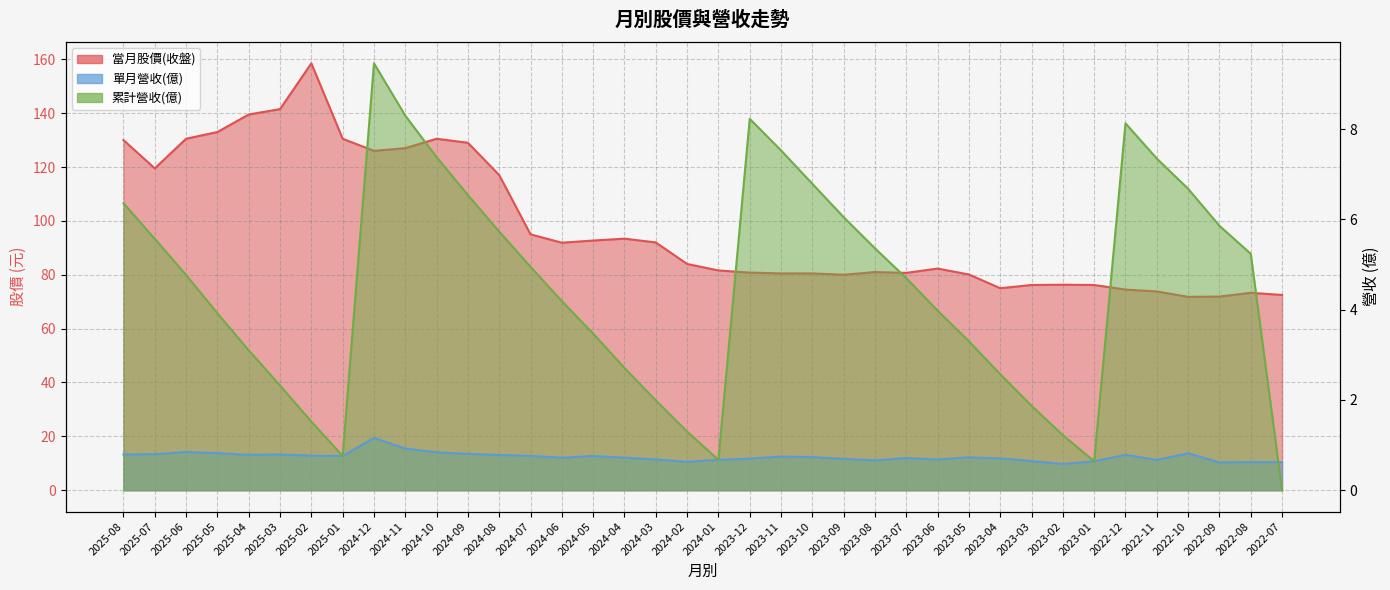

In 單月營收(億), how many points are higher than both neighbors (excluding endpoints)?

9